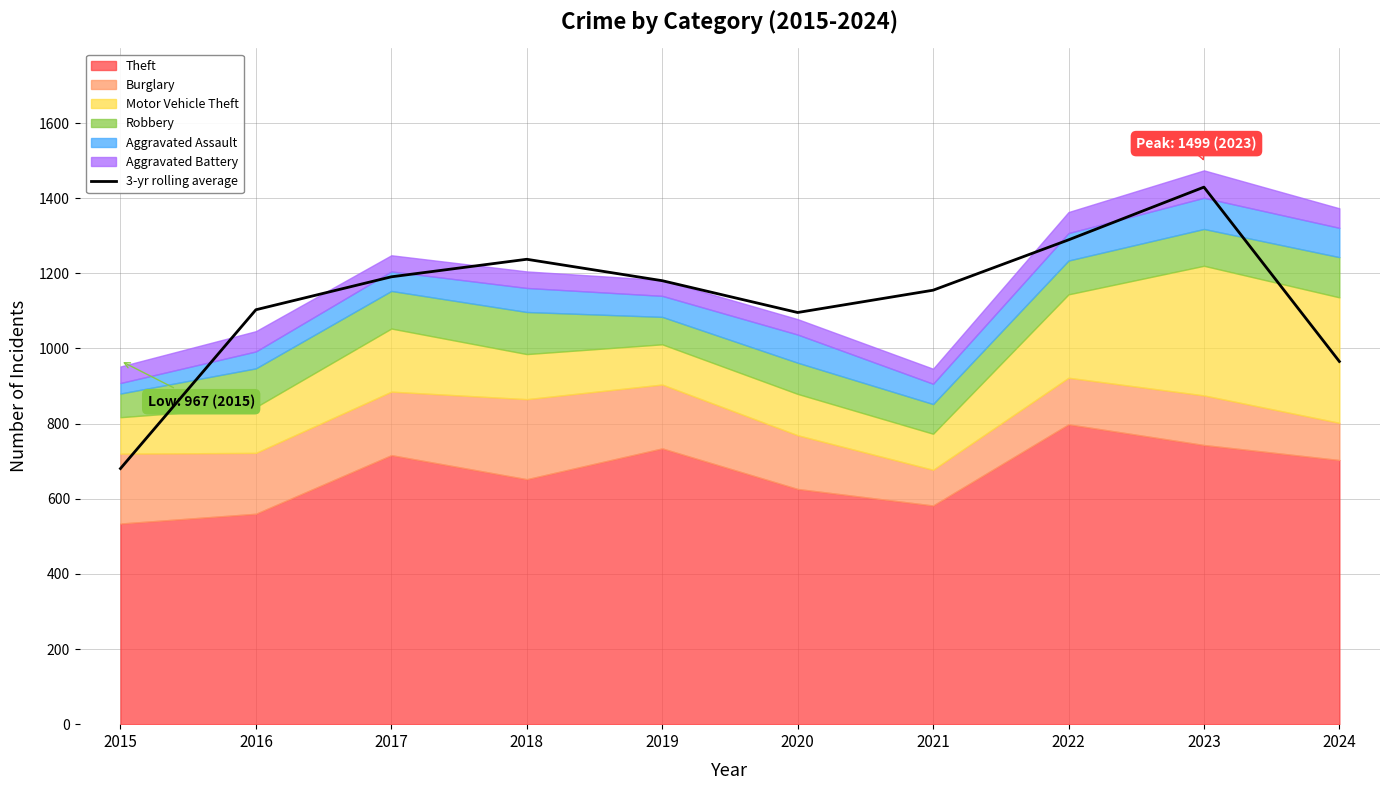

How many values are below 1180?

5